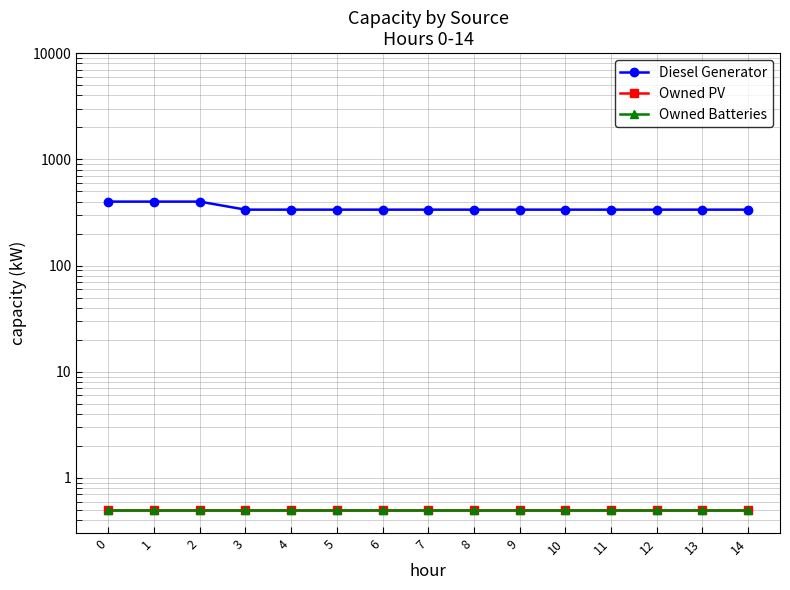

Rank the categories by Owned Batteries value from highest to lowest.

0, 1, 2, 3, 4, 5, 6, 7, 8, 9, 10, 11, 12, 13, 14